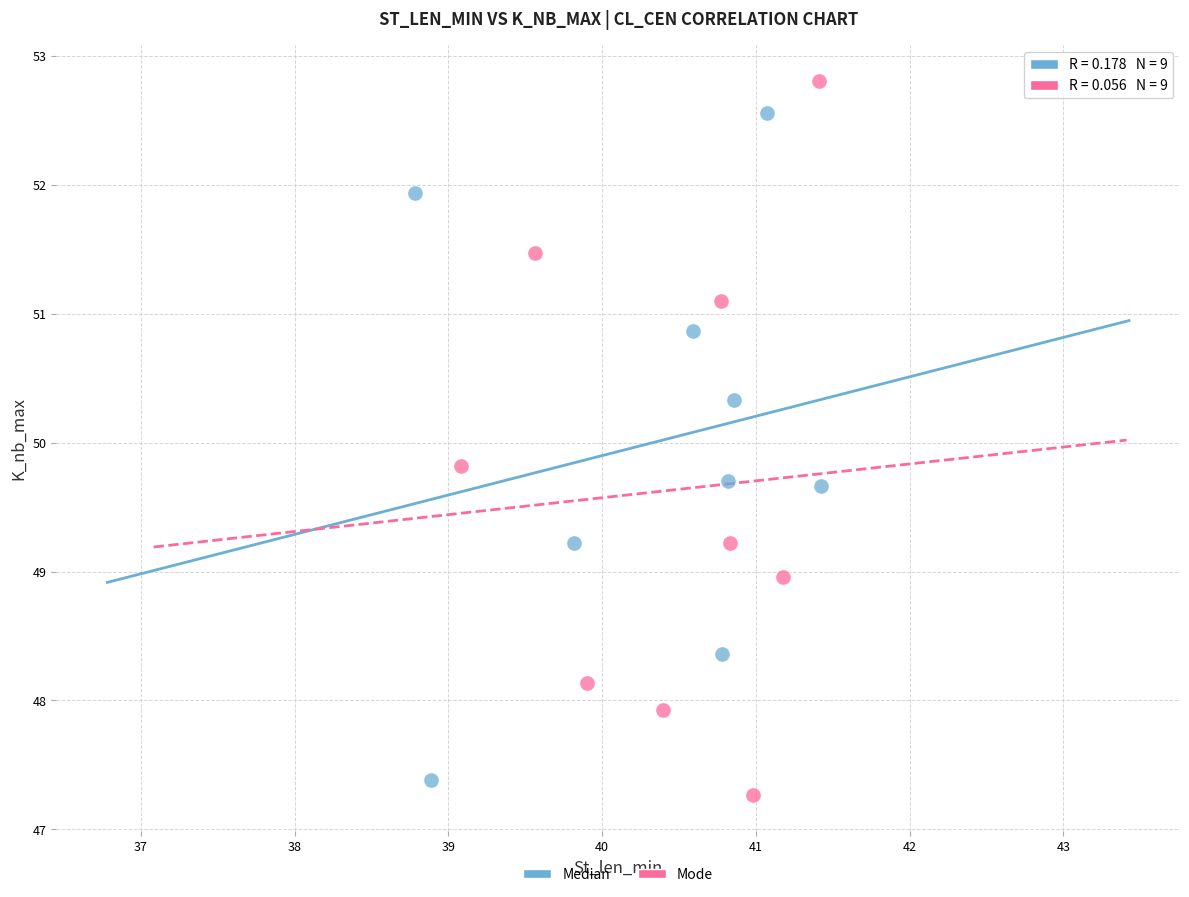

Which series has the largest Y range (max minus min)?

Mode